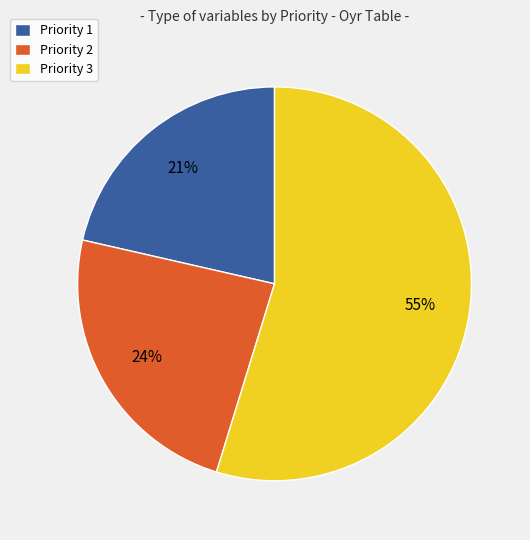

Which category has the biggest portion of the pie?

Priority 3